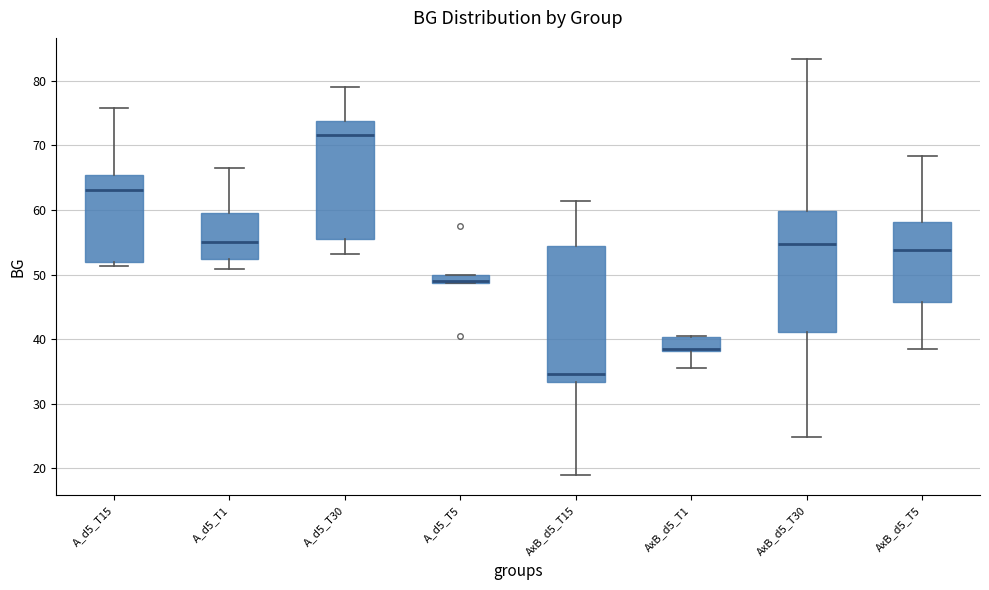

Where does the lower whisker of the box for AxB_d5_T15 end on the y-axis? The values are not printed on the chart, so give them approximately, as read against the axis.

19